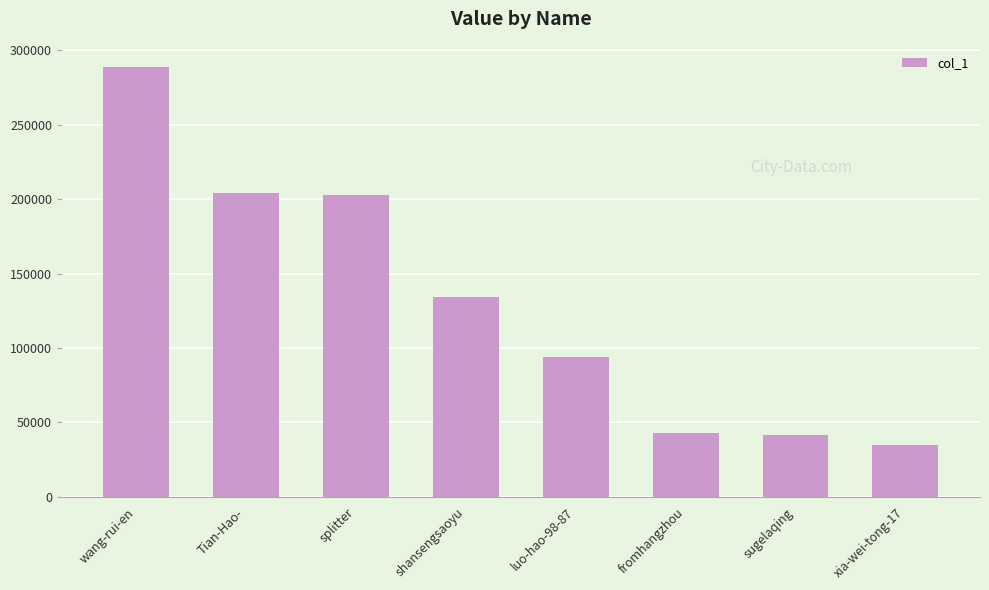

At which label is the value closest to 161817?

shansengsaoyu